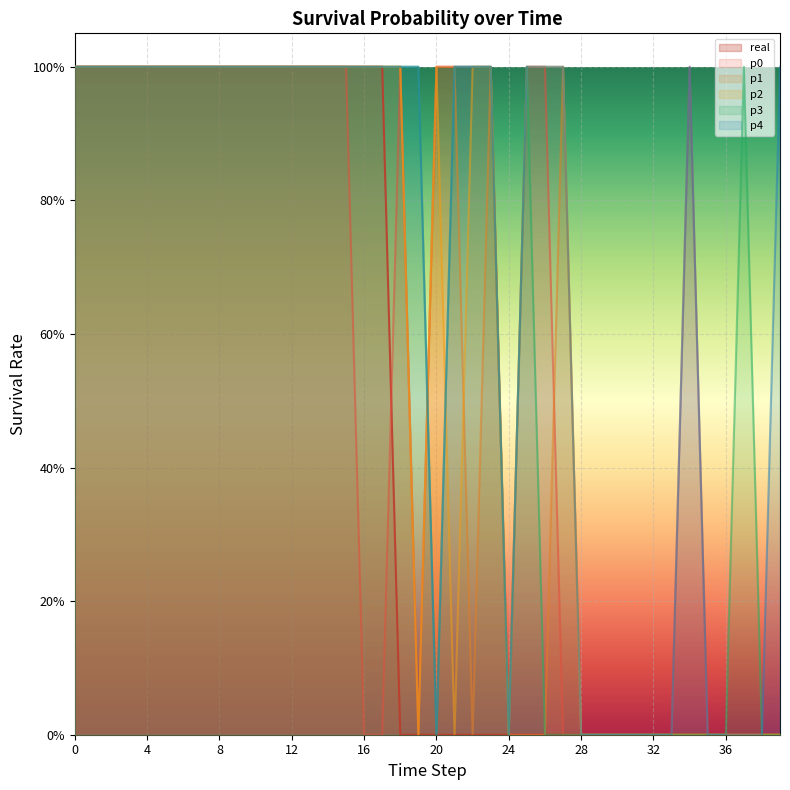

What are all the series names shown in the legend?

real, p0, p1, p2, p3, p4